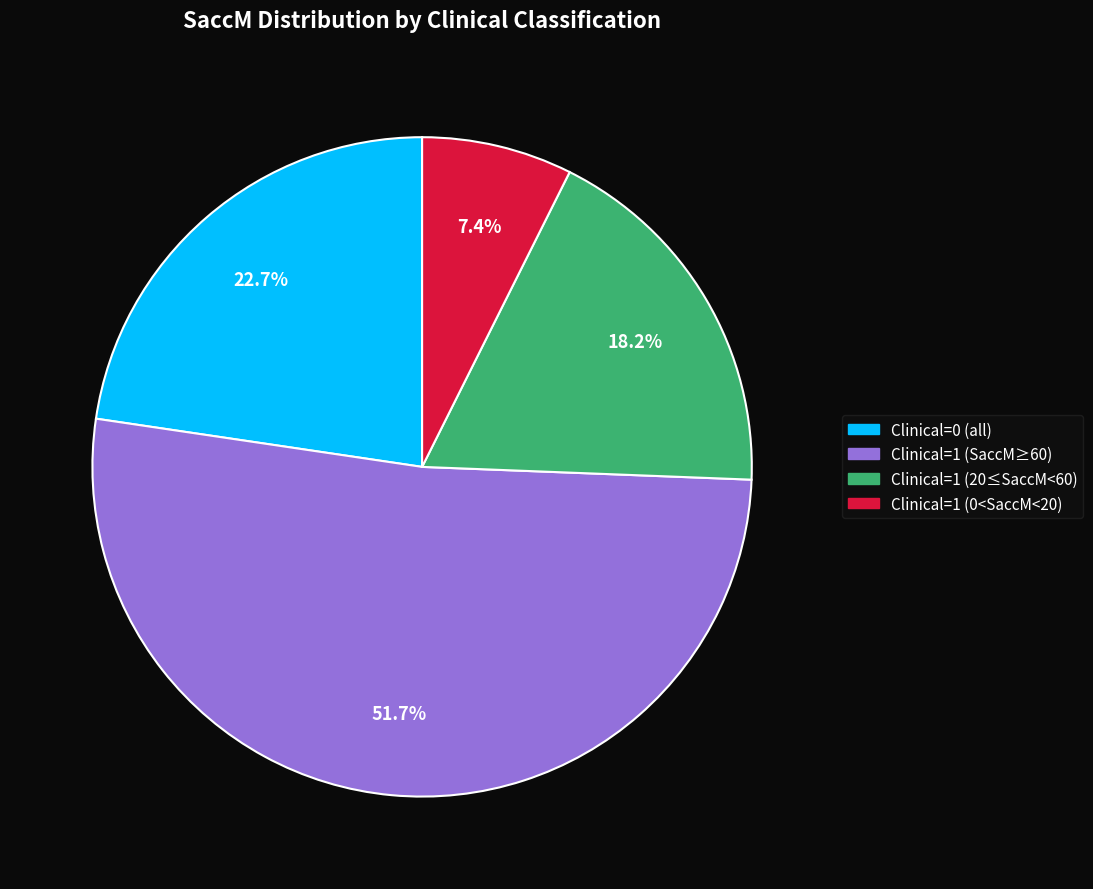

Does any single category account for the majority?

Yes